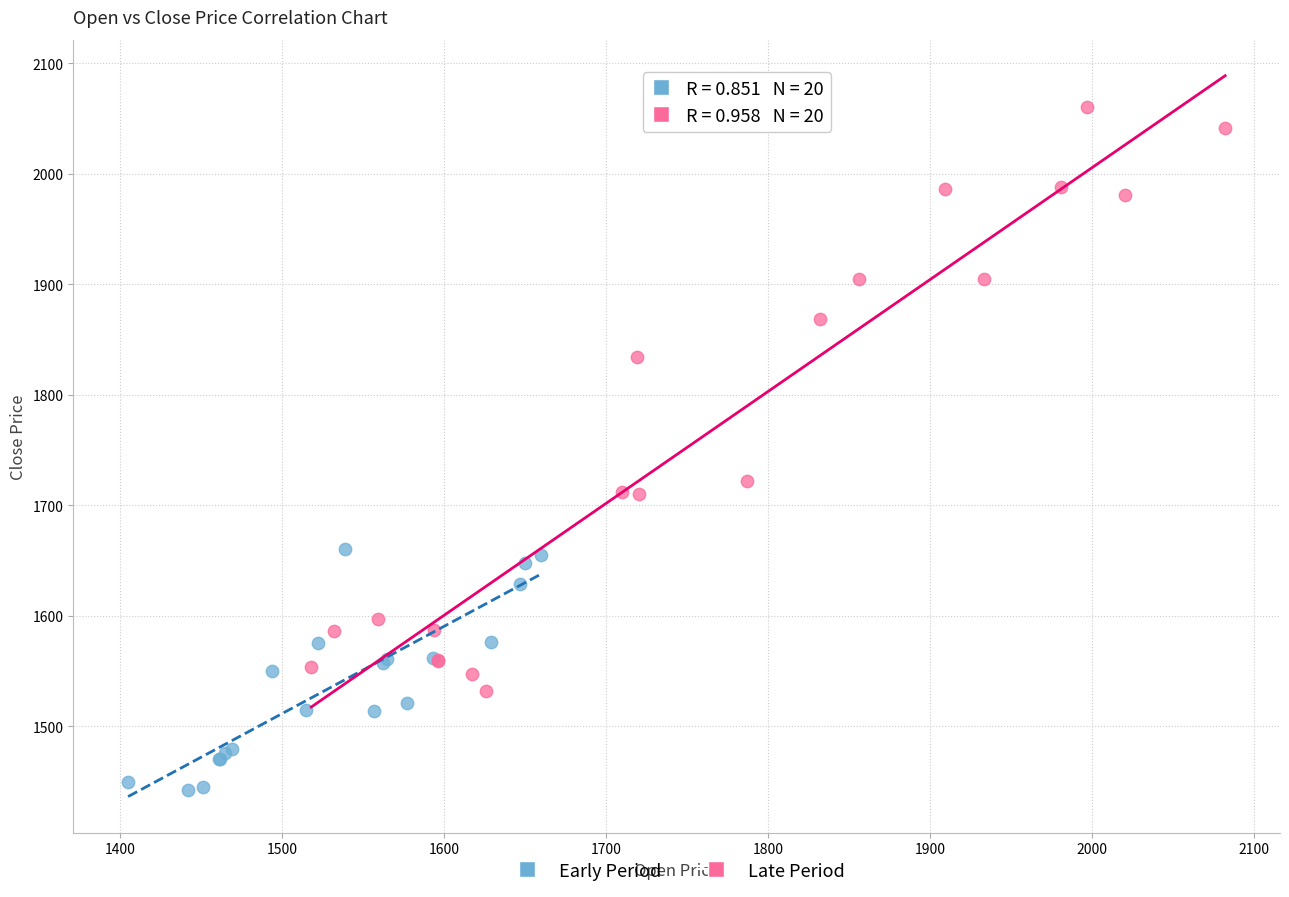

What are all the series names shown in the legend?

Early Period, Late Period